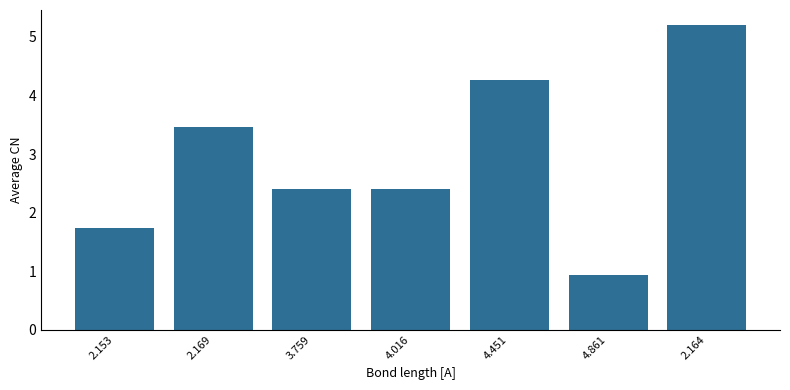

The value at 2.169 is 1.0. True or false?

False